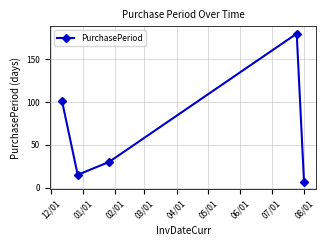

What is the value of the 4th point from the left?

180